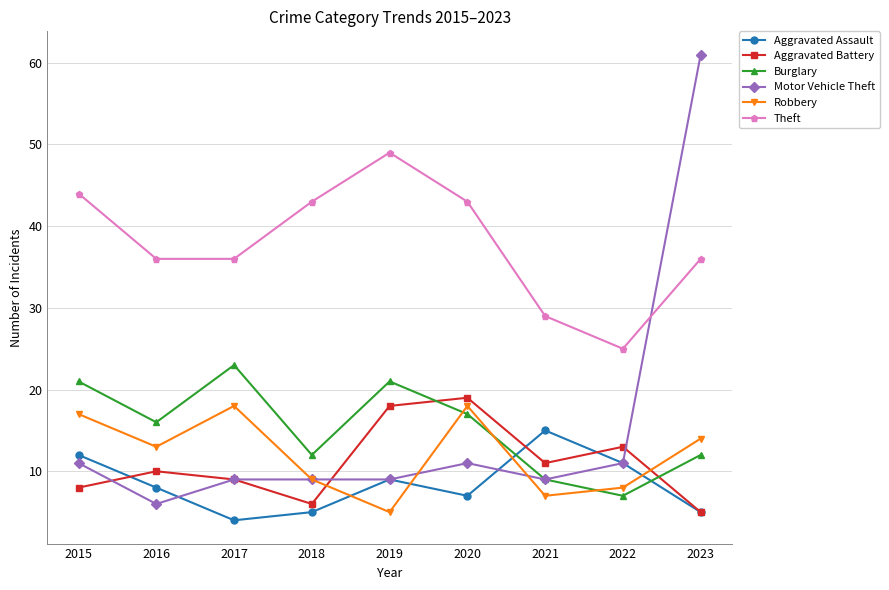

Where is the first local minimum for Motor Vehicle Theft?

2016